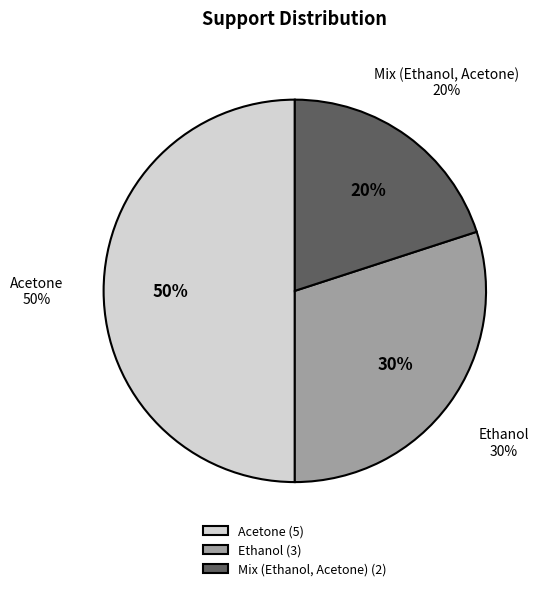

Combined, what portion of the pie is Acetone and Ethanol?

80.0%